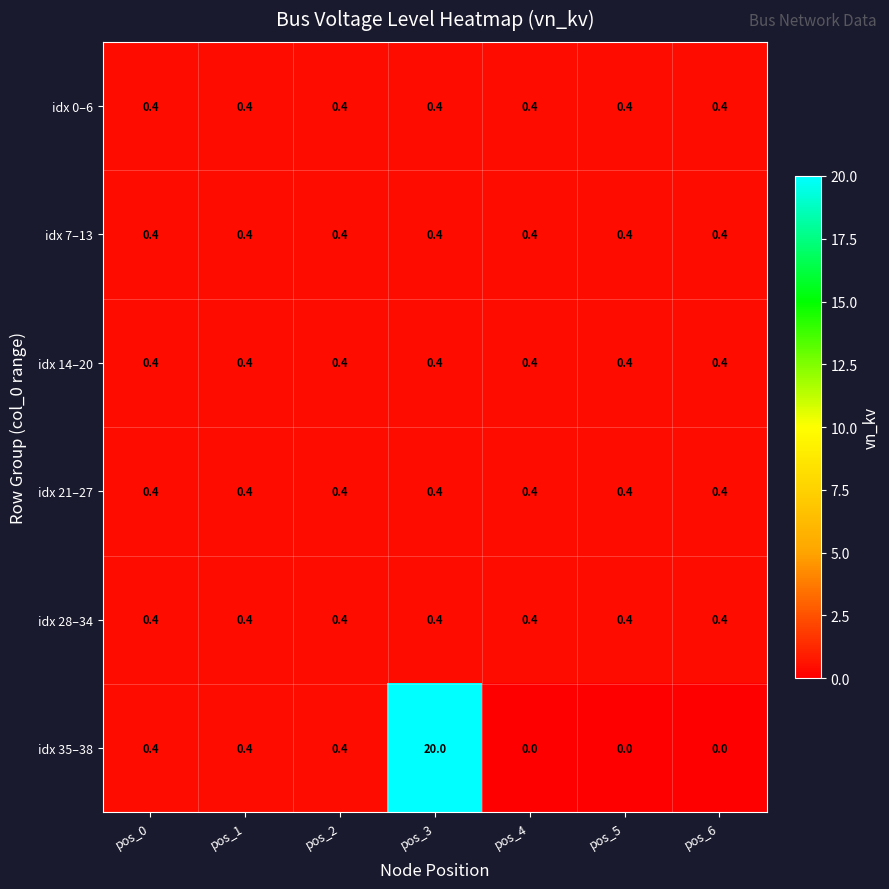

What is the total value across all series at pos_6?

2.0